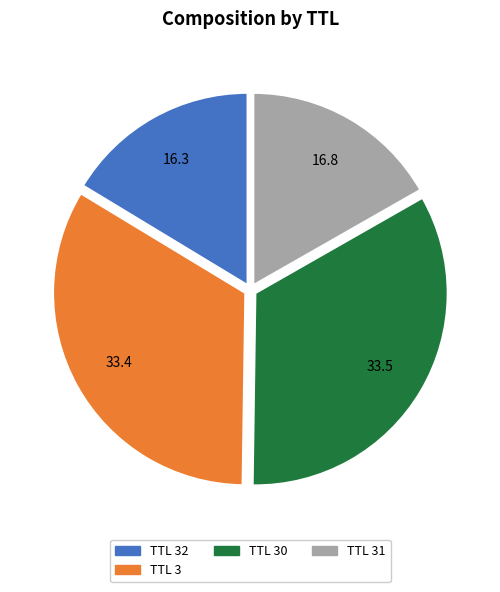

Is there a majority slice in this chart?

No